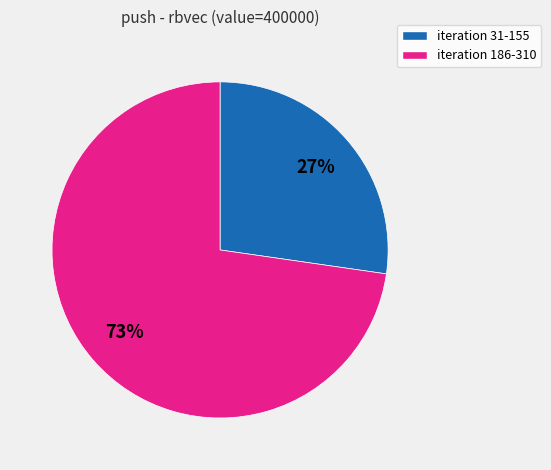

Is there a majority slice in this chart?

Yes